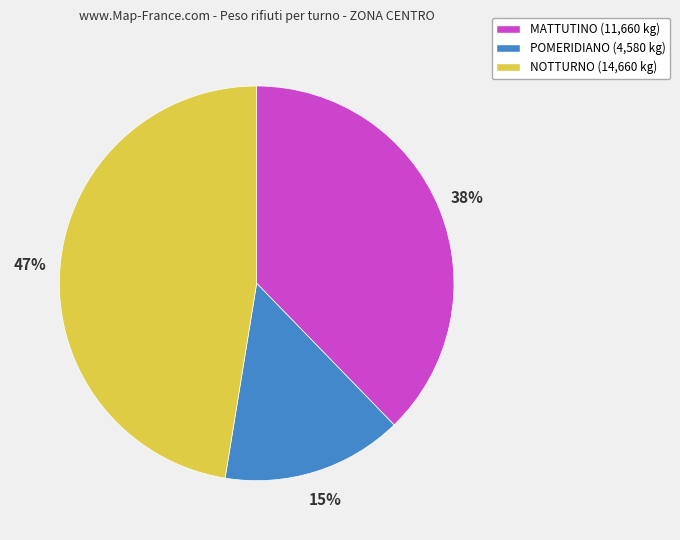

What percentage is the NOTTURNO slice, to the nearest percent?

47%